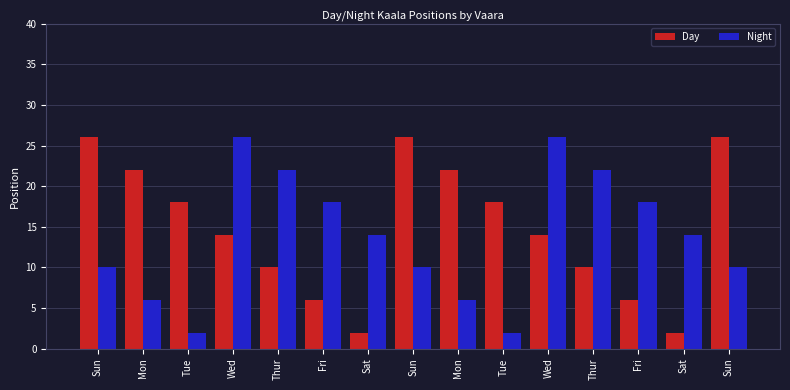

What is the difference between the highest and lowest values at Sun?

16